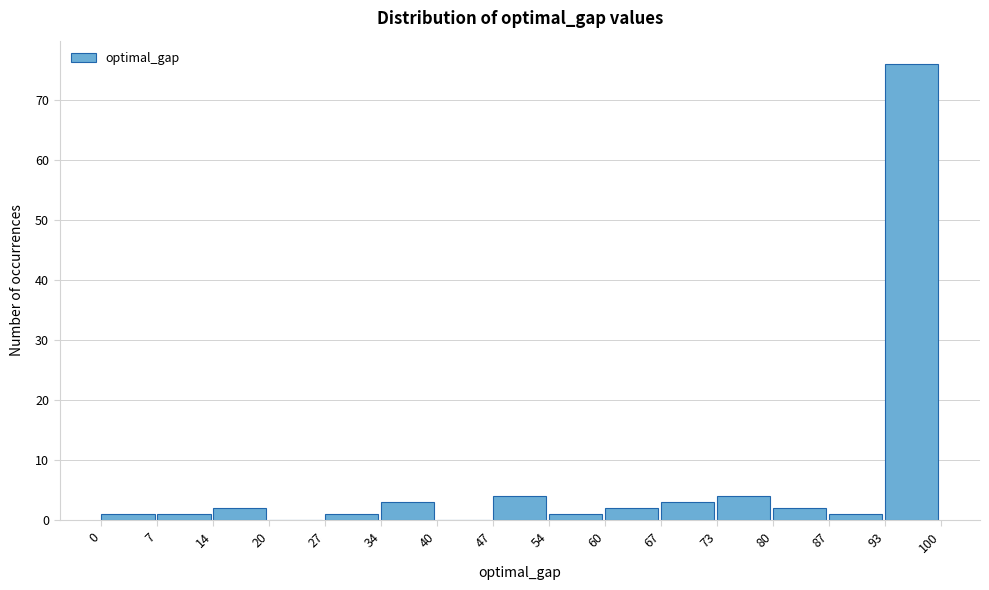

Reading left to right, list every bar in this chart as the range it spans on the x-axis followed by its height. The values are not printed on the chart, so give them approximately, as read against the axis.

0 to 7: 1
7 to 14: 1
14 to 20: 2
20 to 27: 0
27 to 34: 1
34 to 40: 3
40 to 47: 0
47 to 54: 4
54 to 60: 1
60 to 67: 2
67 to 73: 3
73 to 80: 4
80 to 87: 2
87 to 93: 1
93 to 100: 76